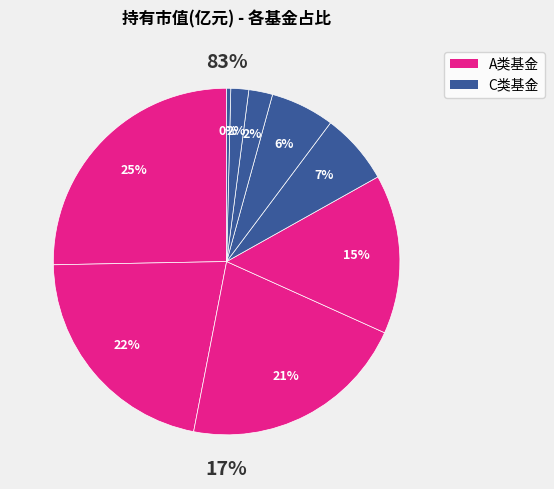

To the nearest percent, what portion does 工银瑞信创新精选一年定期开放混合A represent?

2%